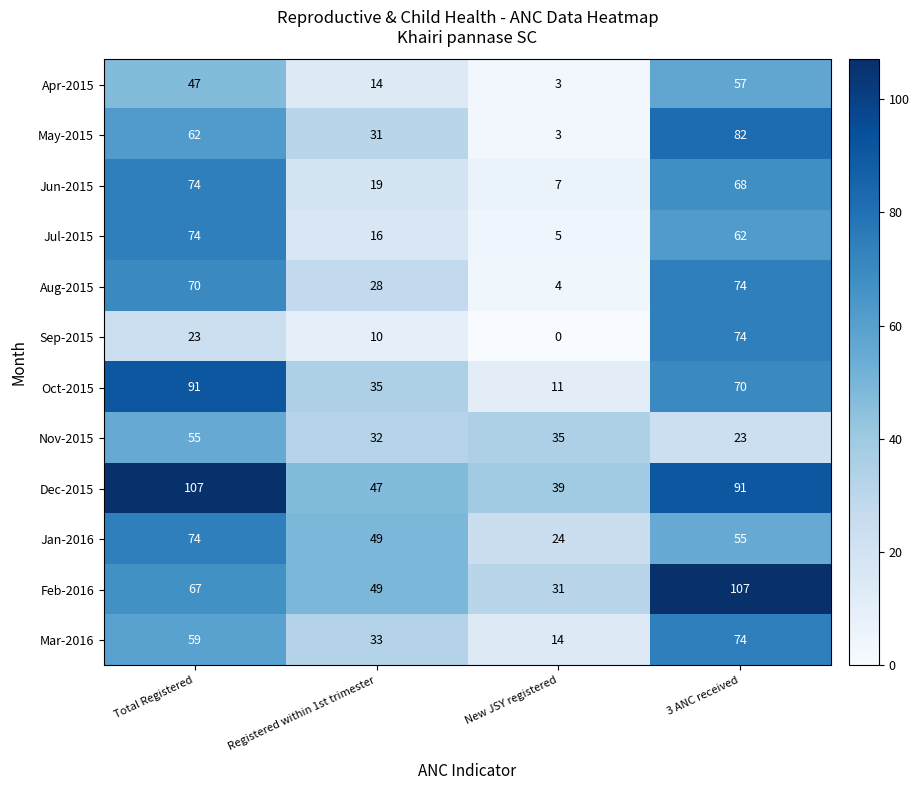

At which category is the sum across all series the highest?

3 ANC received